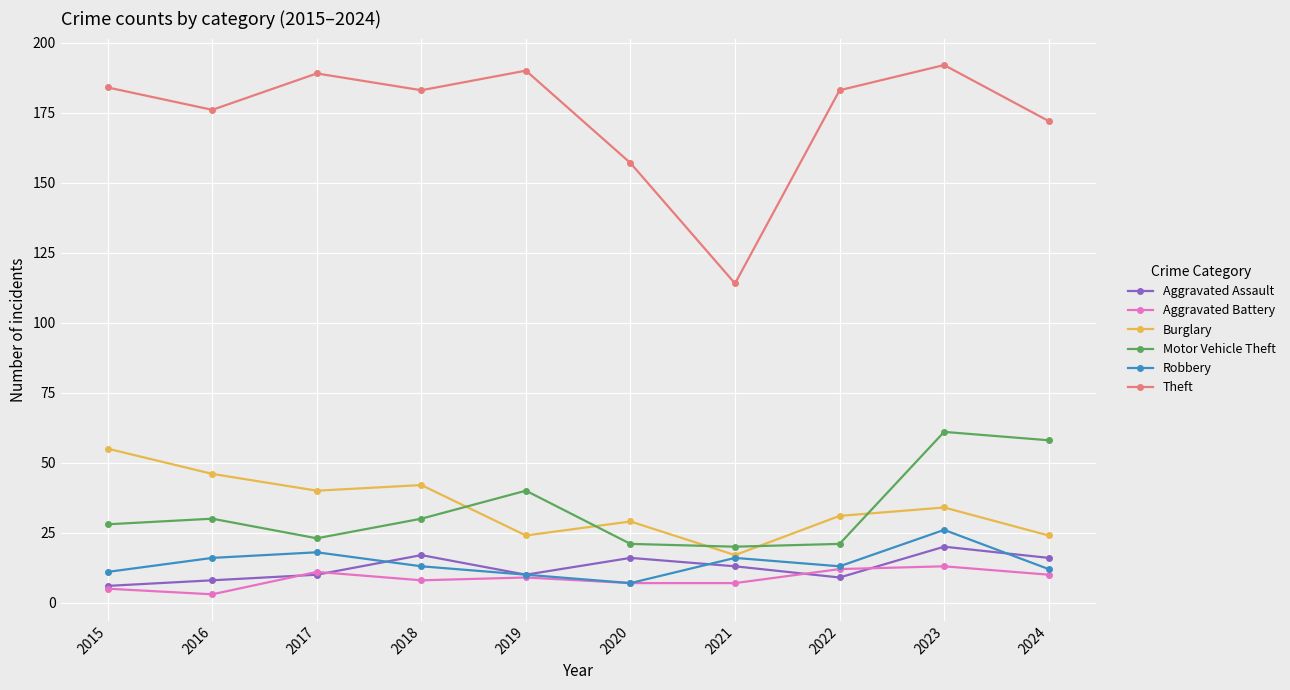

Reading right to left, what are all the values shown in this chart?

Aggravated Assault: 16	20	9	13	16	10	17	10	8	6
Aggravated Battery: 10	13	12	7	7	9	8	11	3	5
Burglary: 24	34	31	17	29	24	42	40	46	55
Motor Vehicle Theft: 58	61	21	20	21	40	30	23	30	28
Robbery: 12	26	13	16	7	10	13	18	16	11
Theft: 172	192	183	114	157	190	183	189	176	184